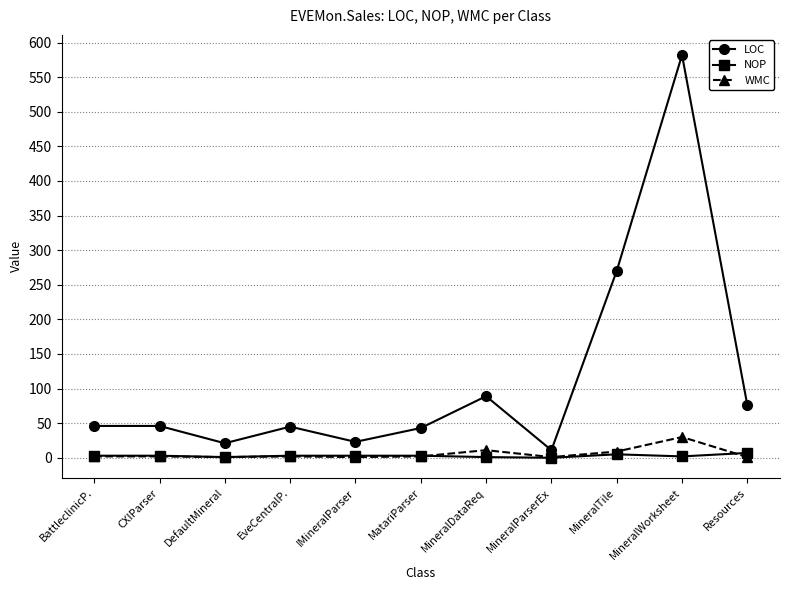

What is the difference between the highest and lowest values at EveCentralP.?

43